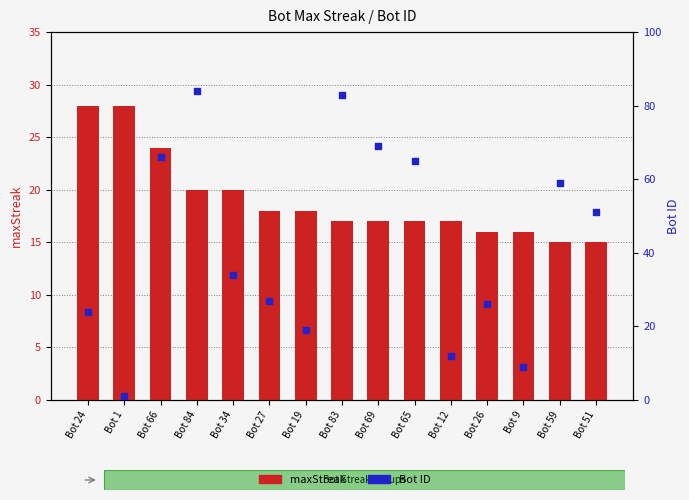

What are all the series names shown in the legend?

maxStreak, Bot ID